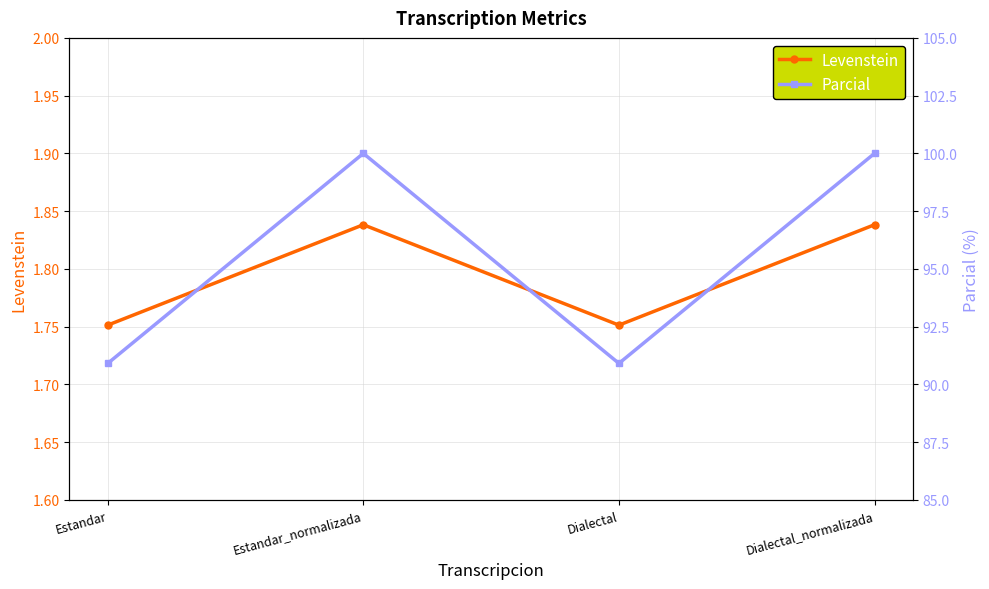

Is the value of Levenstein at Dialectal_normalizada greater than the value of Parcial at Dialectal?

No